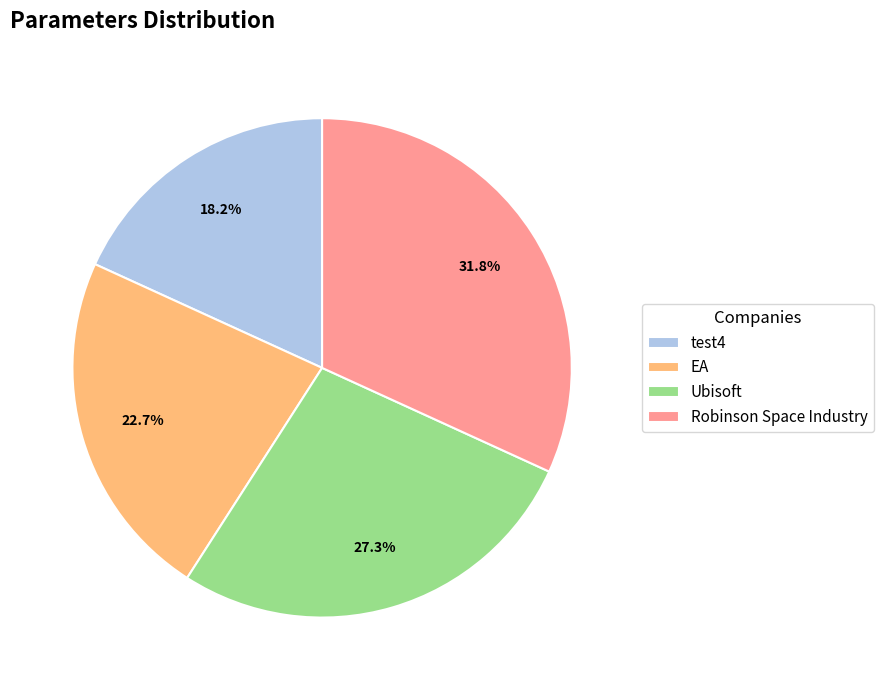

What is the ratio of the value at Robinson Space Industry to the value at EA?

1.4